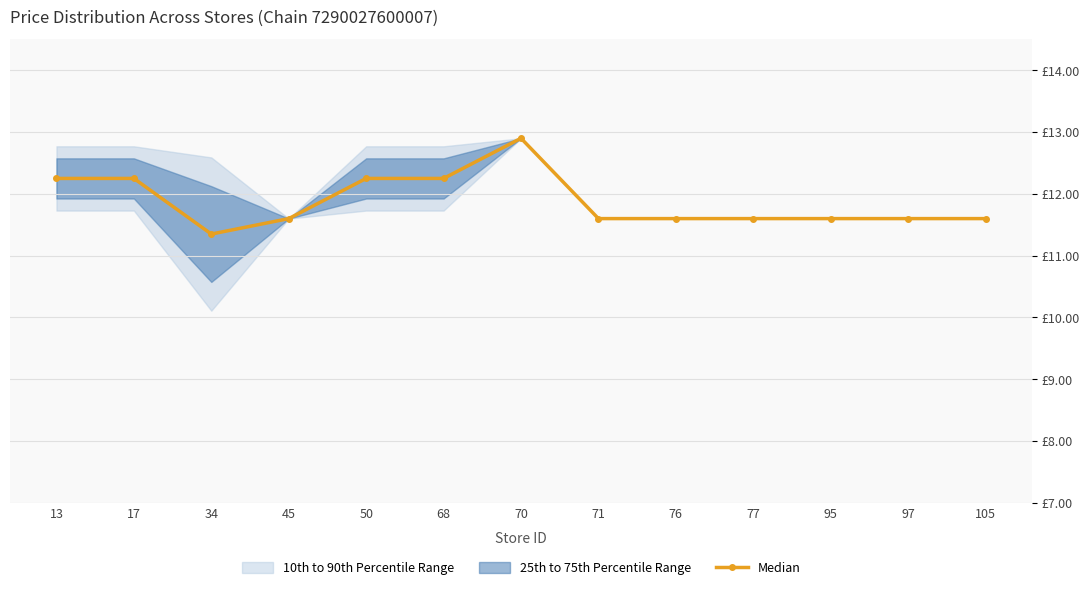

The value at 34 is 11.4. True or false?

True